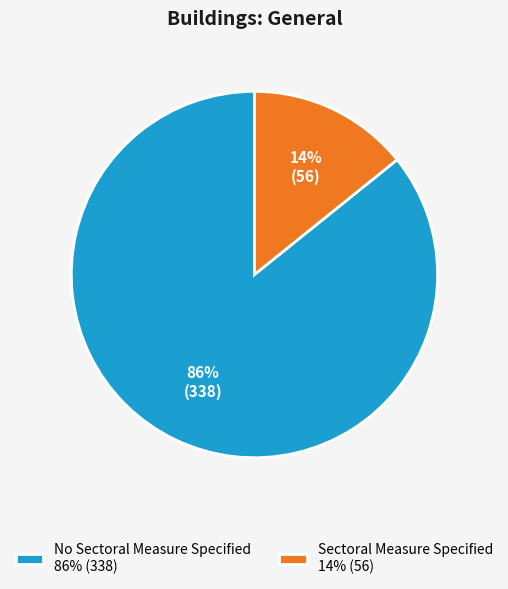

To the nearest percent, what portion does Sectoral Measure Specified represent?

14%